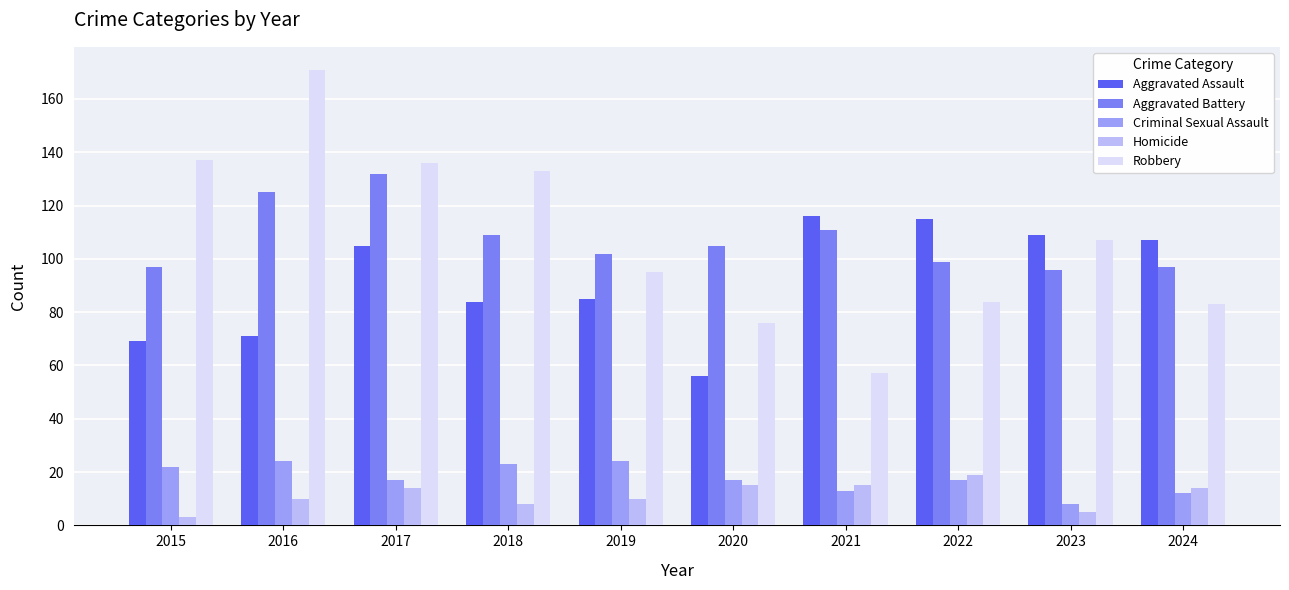

What is the value of the Homicide bar at the 6th from the left?

15